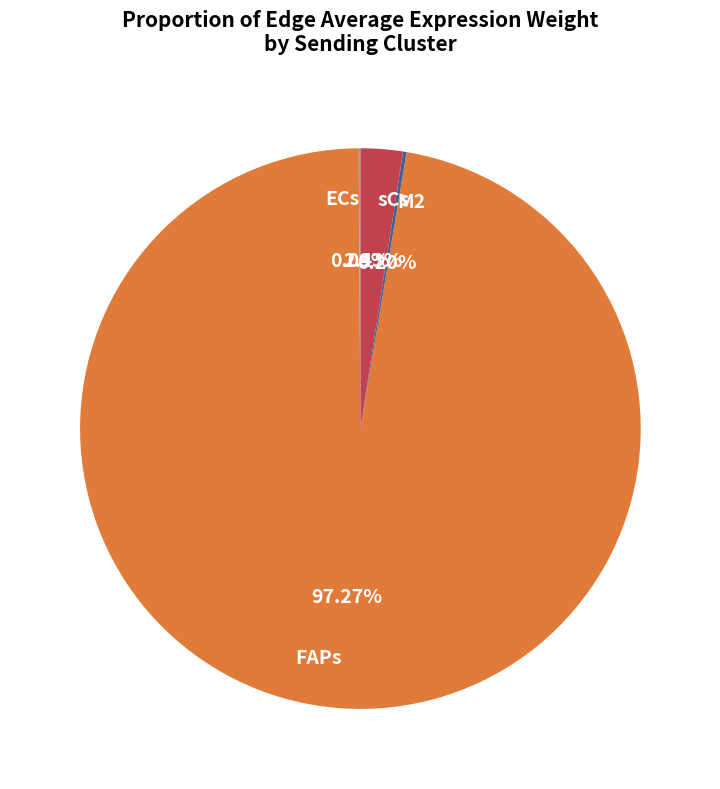

Does sCs represent more than half of the total?

No